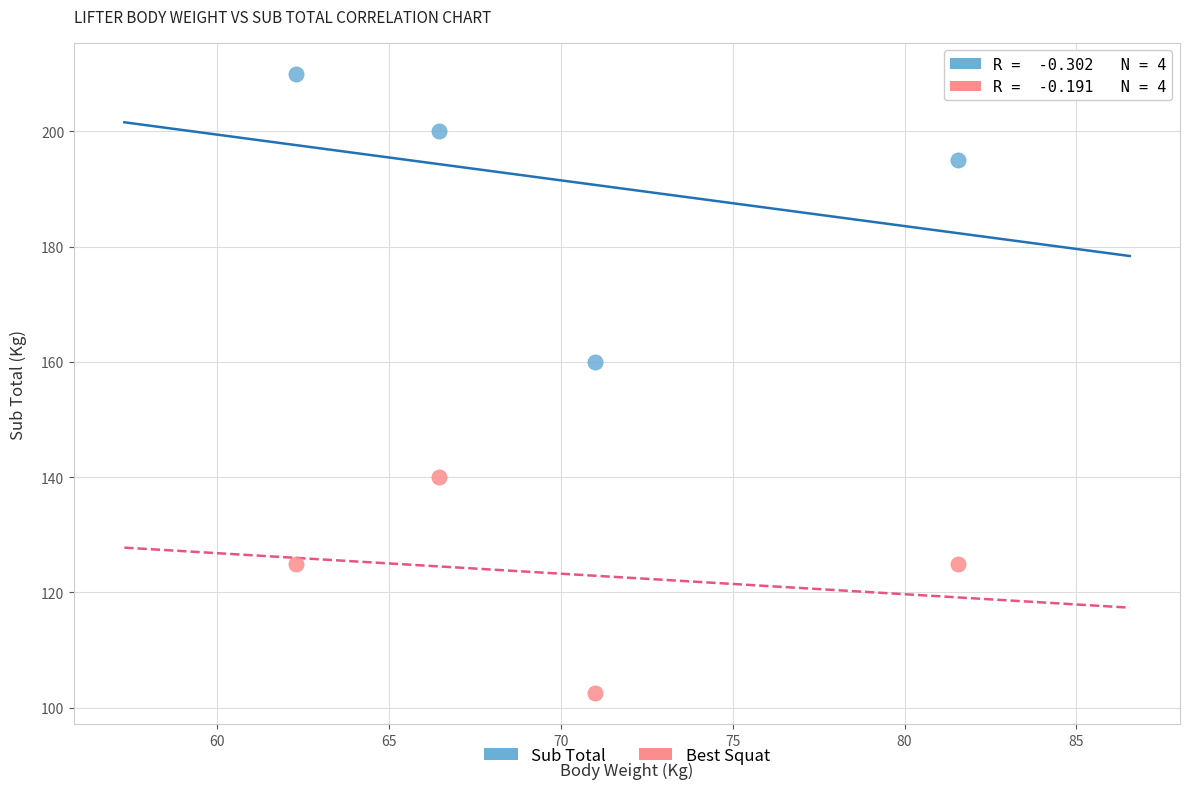

In the Sub Total series, what Y value is closest to 185?

195.0